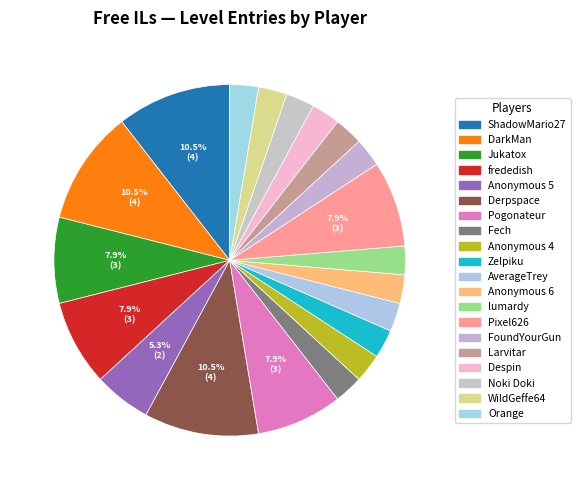

Count the number of slices in the pie.

20